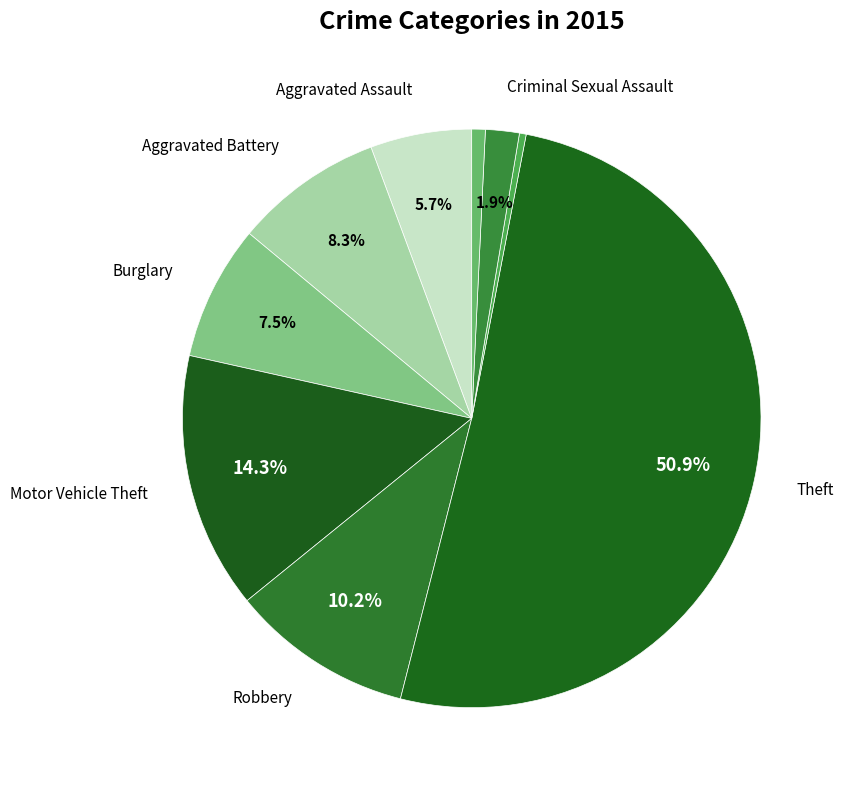

How many segments does this pie chart have?

9